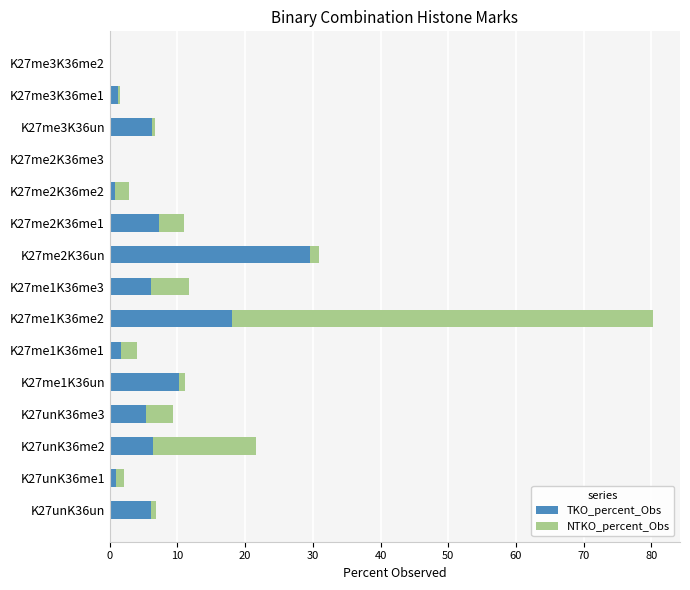

Is it true that TKO_percent_Obs equals 9.6 at K27me3K36un?

False